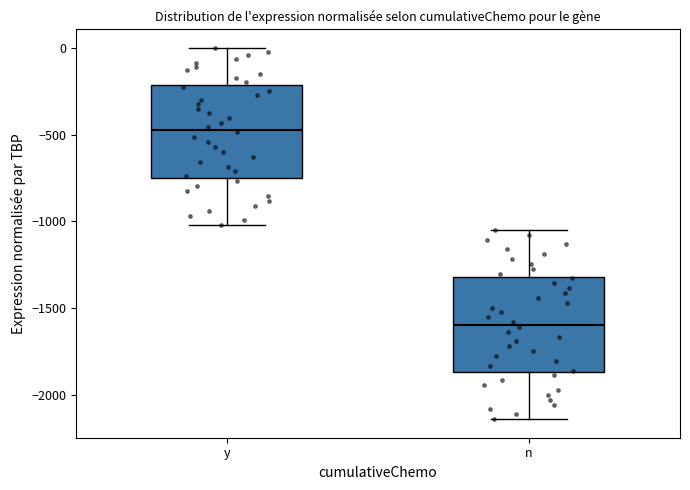

Which box's median line is the highest?

y